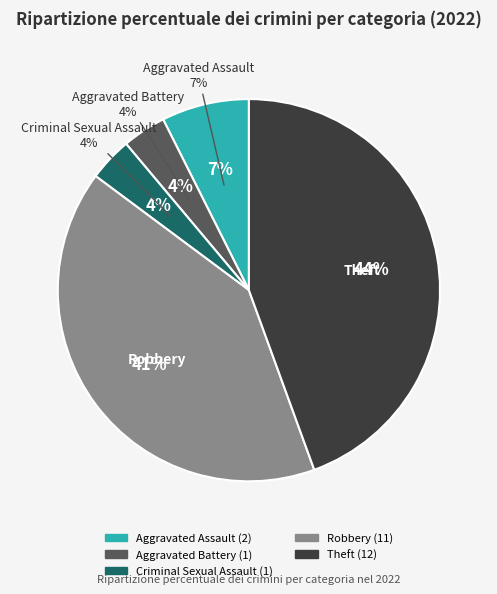

What percentage is the Aggravated Battery slice, to the nearest percent?

4%